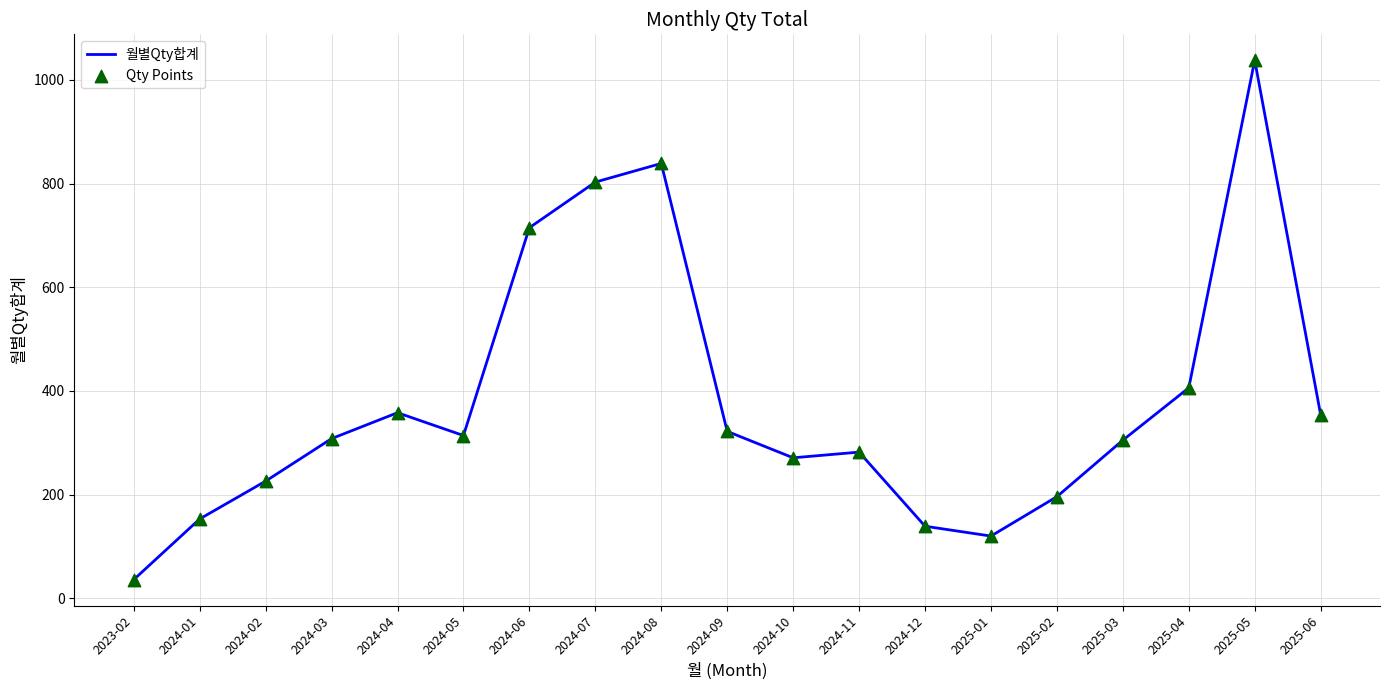

Read the value at 2024-05.

314